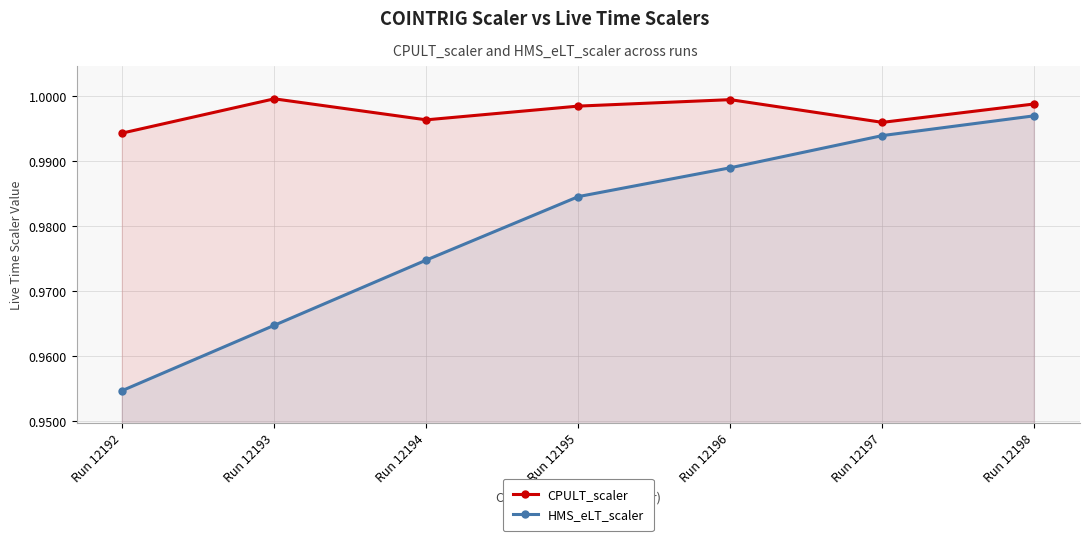

True or false: HMS_eLT_scaler and CPULT_scaler intersect in this chart.

False